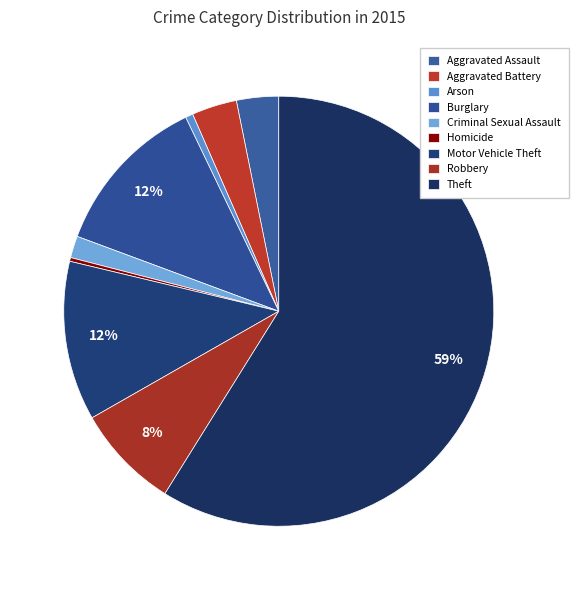

To the nearest percent, what is the difference between the Burglary and Homicide slice percentages?

12%